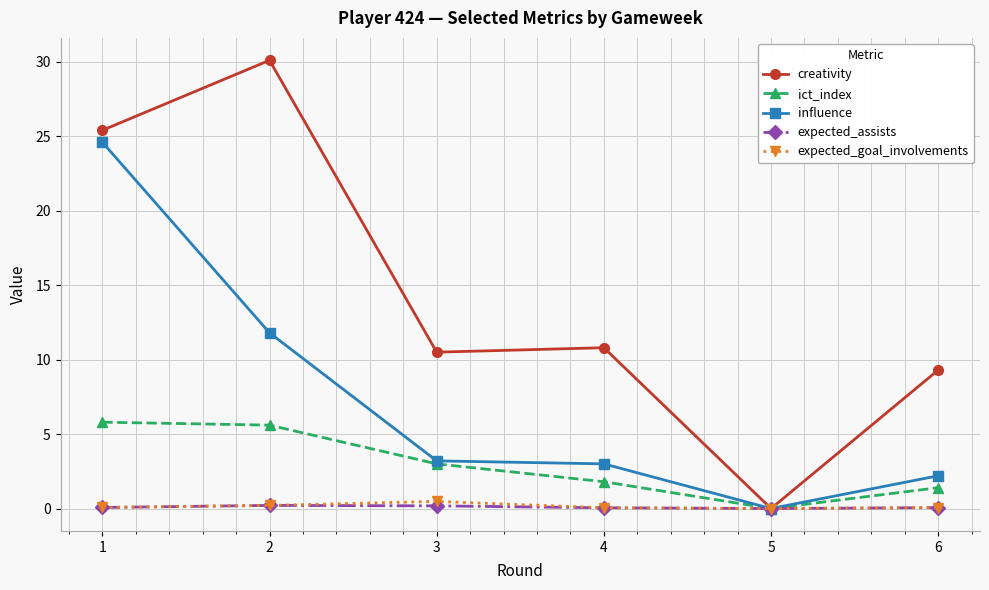

How many distinct data groups are displayed?

5